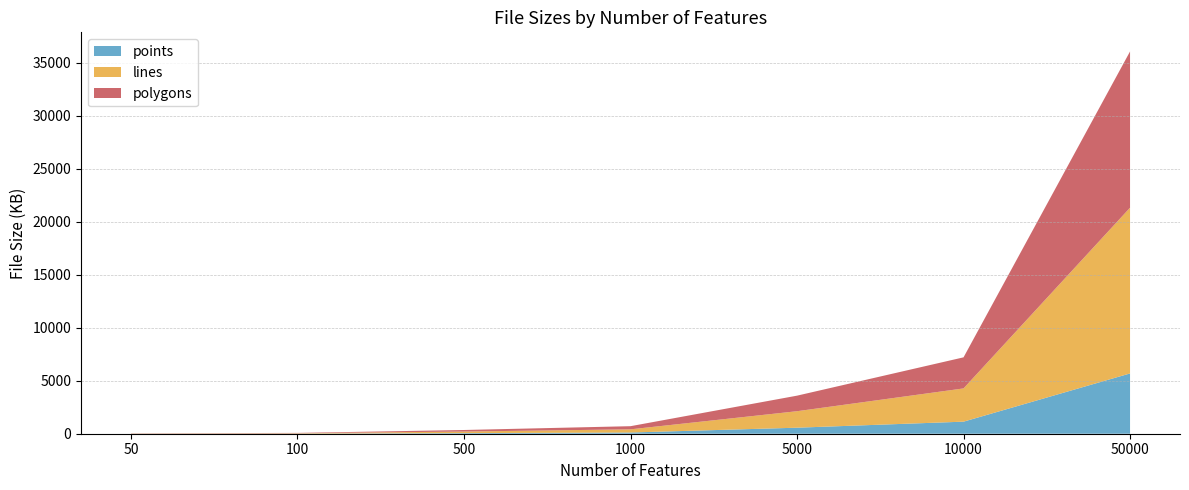

Reading left to right, transcribe all the data shown in this chart.

points: 50=6	100=12	500=58	1000=114	5000=569	10000=1138	50000=5686
lines: 50=15	100=33	500=148	1000=300	5000=1554	10000=3135	50000=15631
polygons: 50=17	100=32	500=146	1000=297	5000=1467	10000=2931	50000=14740